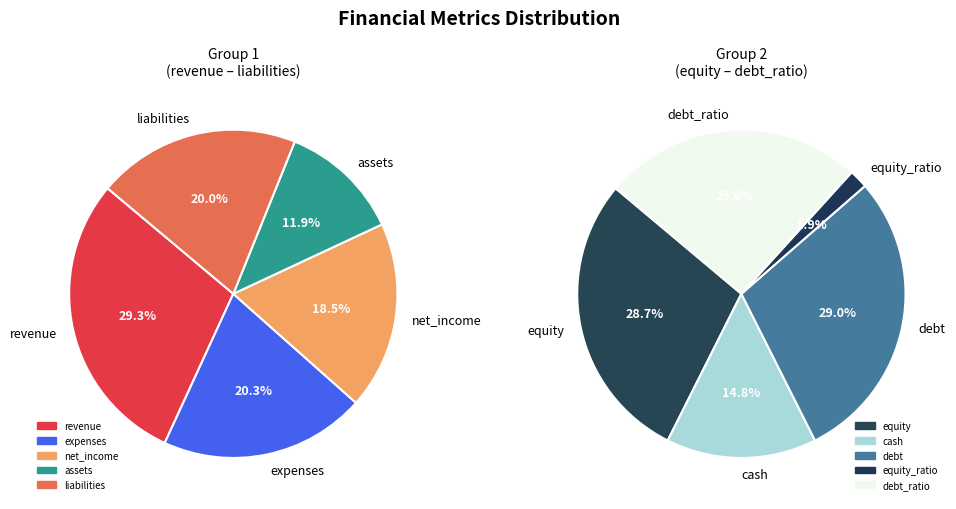

Which category has the biggest portion of the pie?

revenue